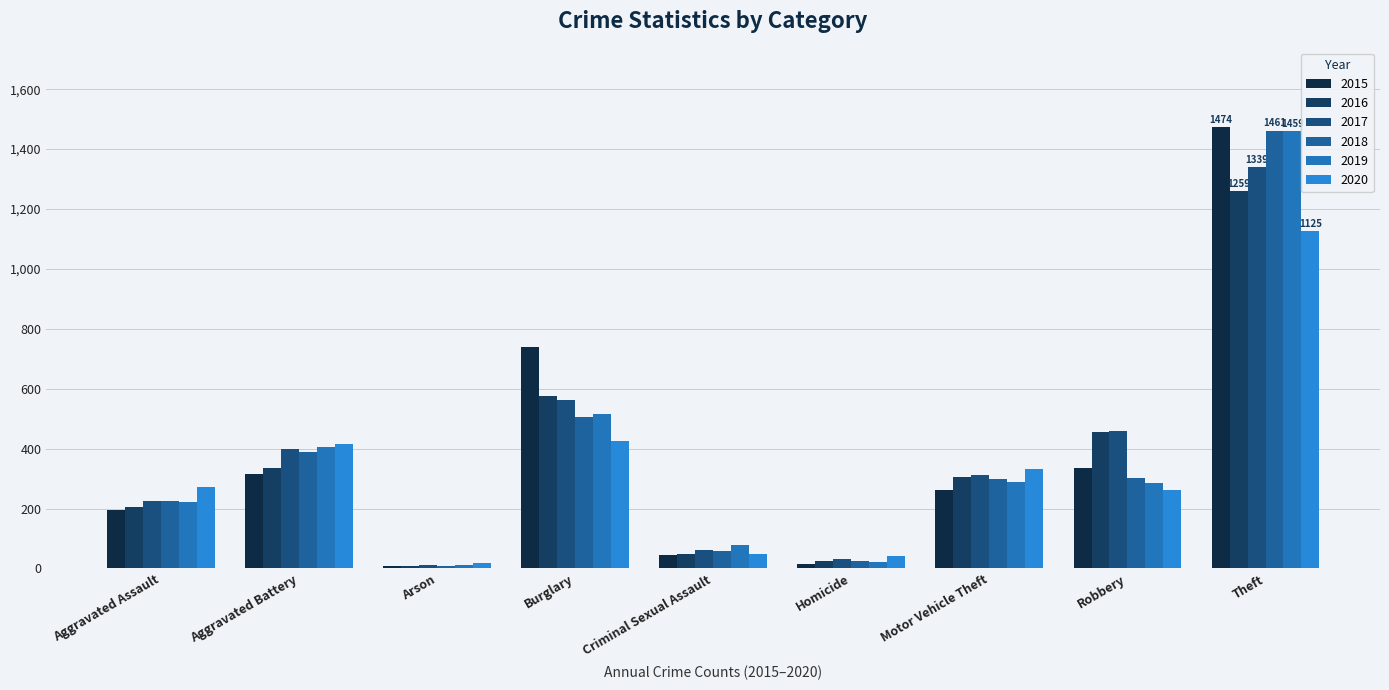

What is the difference between the 2016 values at Homicide and Burglary?

550